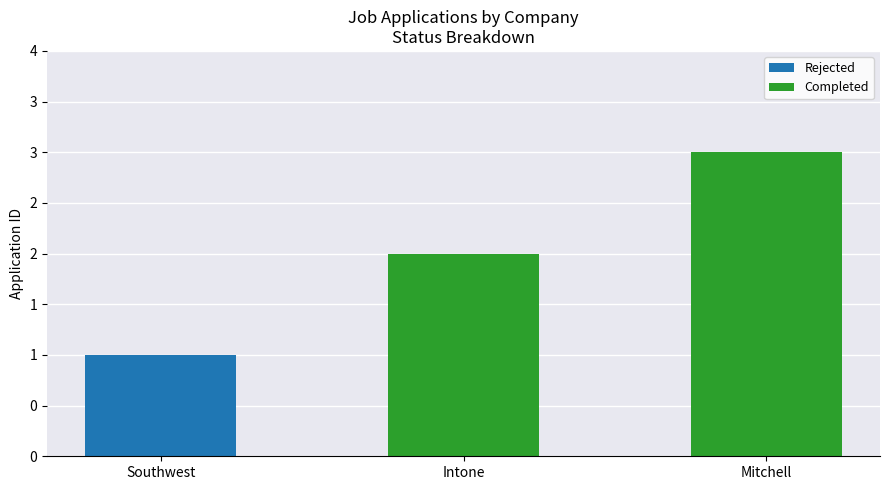

True or false: Completed has a value of 2 at Mitchell.

False